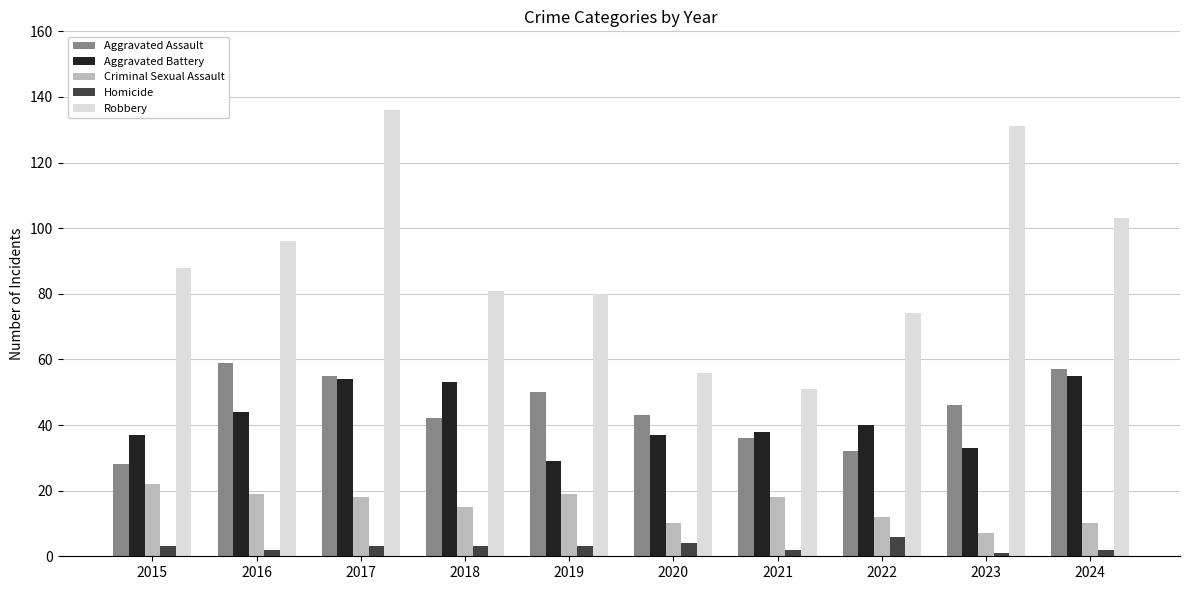

What is the difference between the maximum and minimum values in the Criminal Sexual Assault series?

15